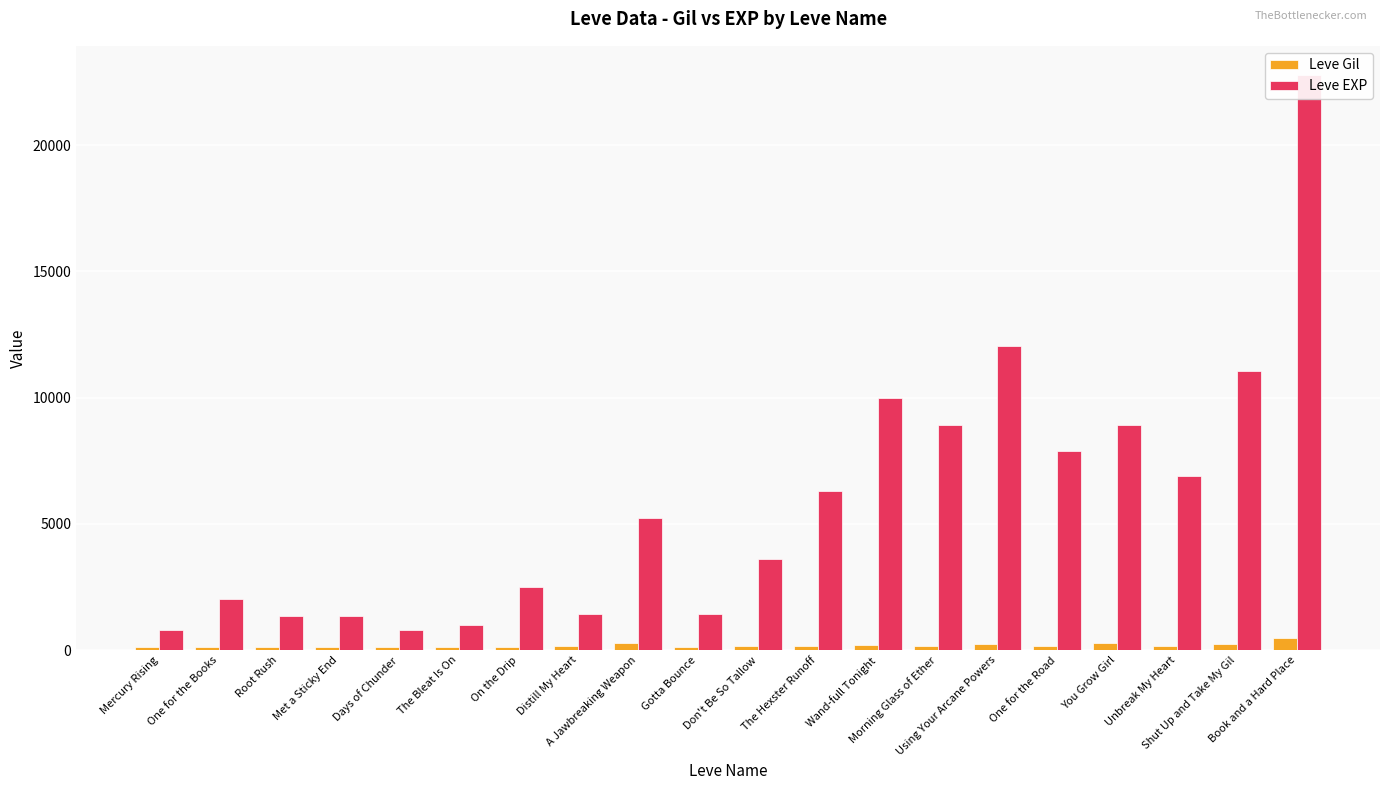

Are the bars grouped side by side (vs. stacked)?

Yes